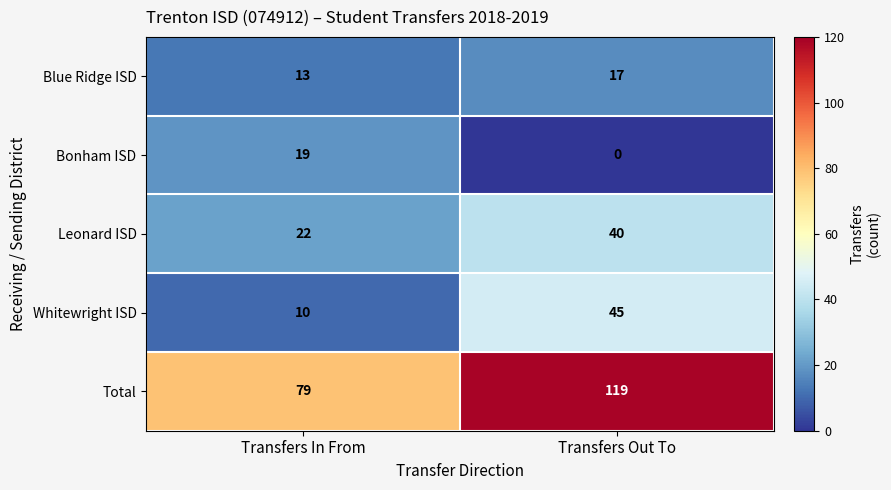

Rank the series by their maximum value, from highest to lowest.

Total, Whitewright ISD, Leonard ISD, Bonham ISD, Blue Ridge ISD